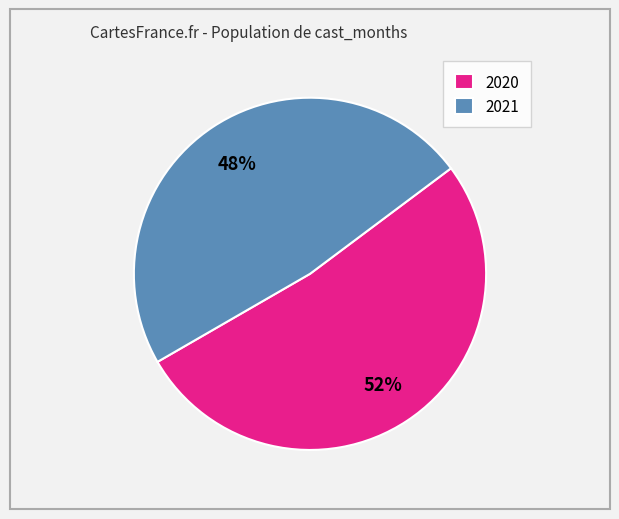

Rank the categories by value from lowest to highest.

2021, 2020